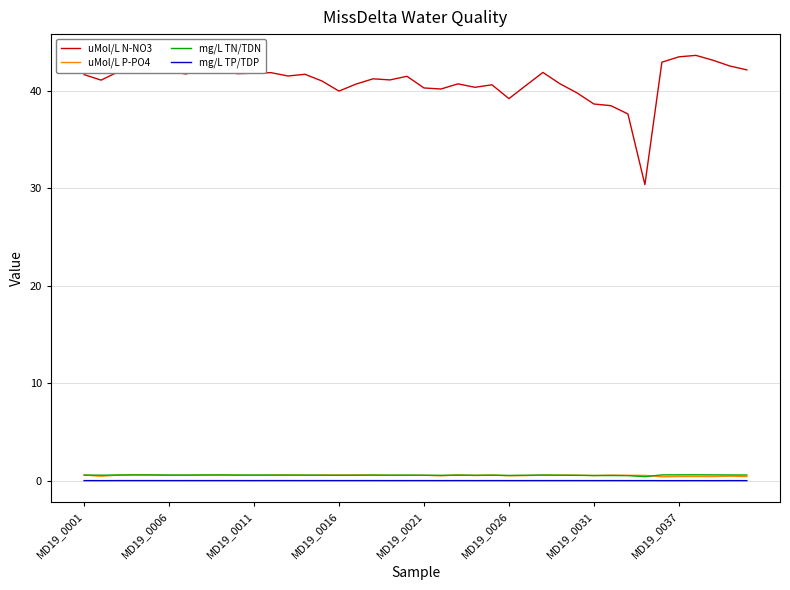

What are all the series names shown in the legend?

uMol/L N-NO3, uMol/L P-PO4, mg/L TN/TDN, mg/L TP/TDP